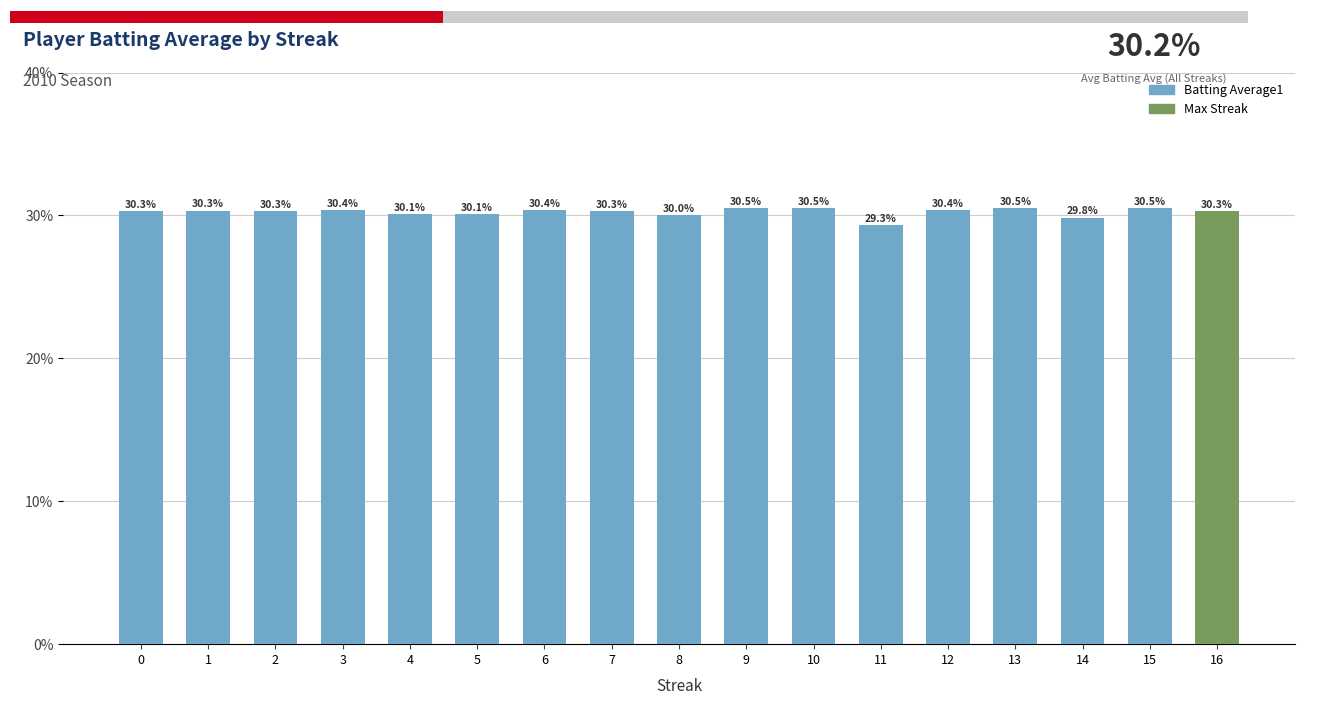

At which label is the value closest to 0?

11